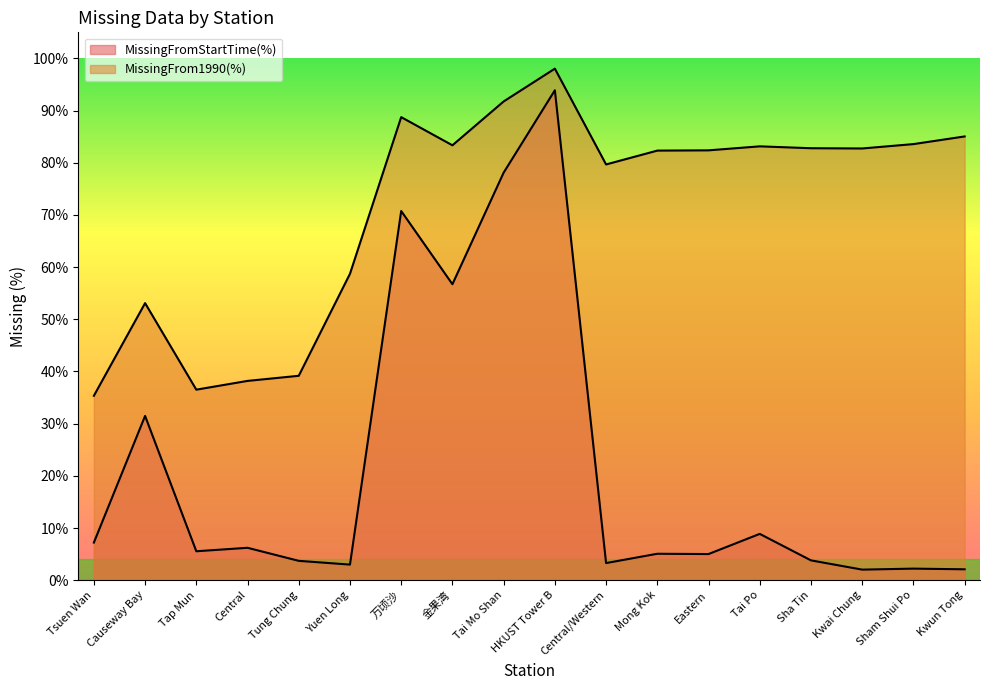

True or false: MissingFrom1990(%) and MissingFromStartTime(%) cross at least once.

False